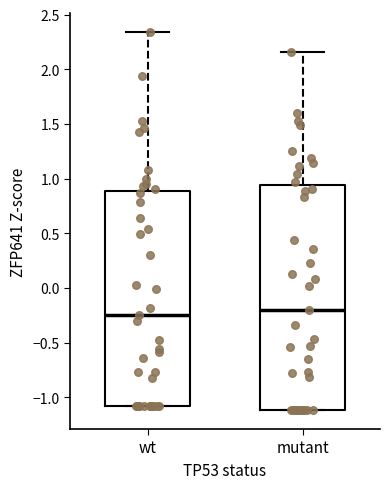

Reading left to right, read every box against the y-axis: the position of its median line, the range the box covers, and the ends of its whiskers. The values are not printed on the chart, so give them approximately, as read against the axis.

wt: median -0.25, box -1.10 to 0.90, whiskers -1.10 to 2.35
mutant: median -0.20, box -1.10 to 0.95, whiskers -1.10 to 2.15